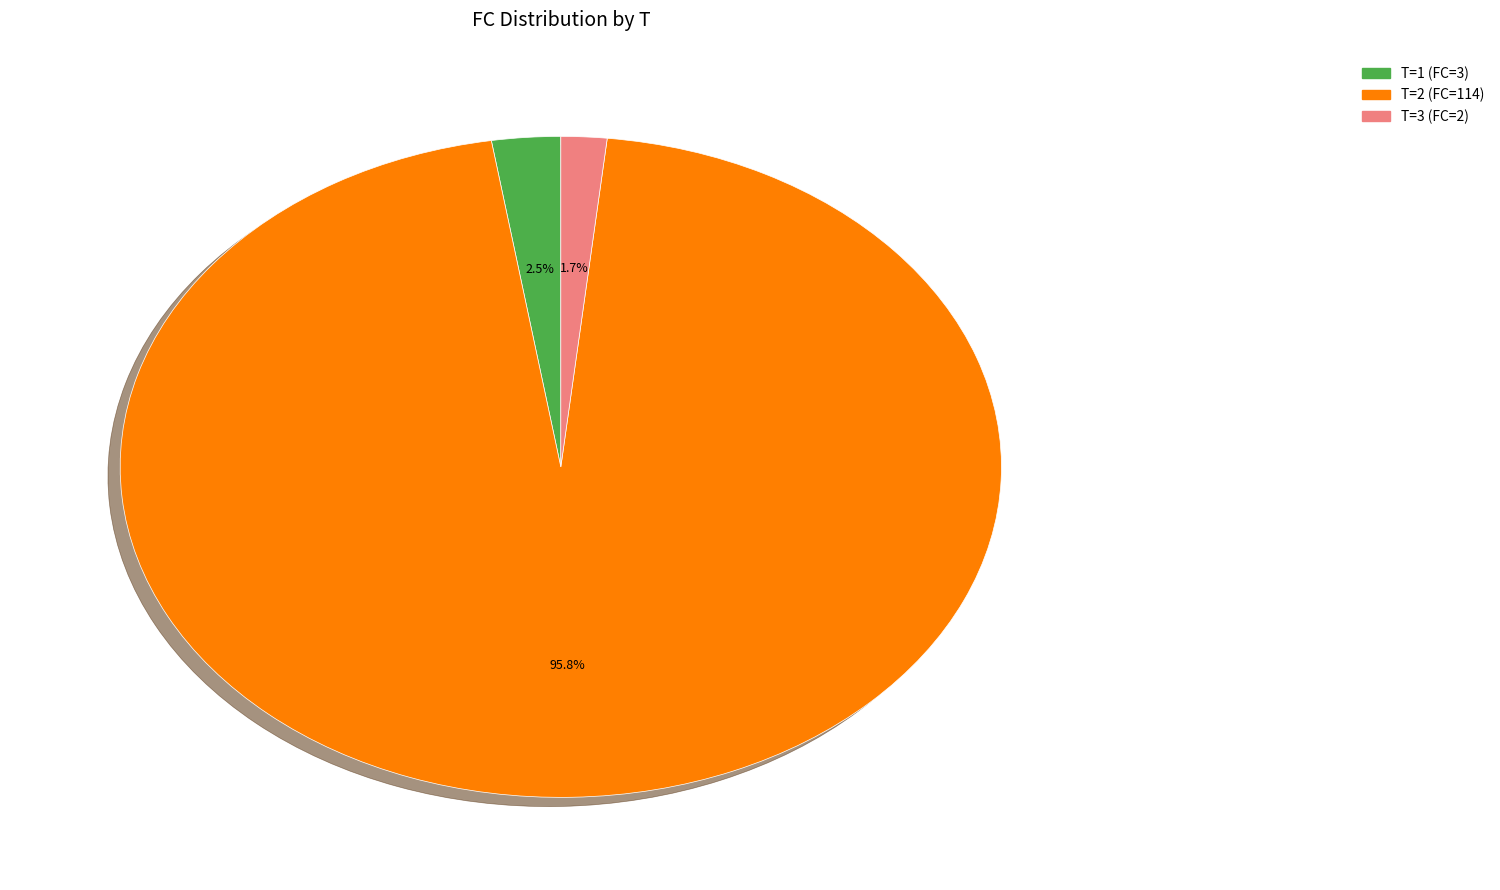

Is there a majority slice in this chart?

Yes